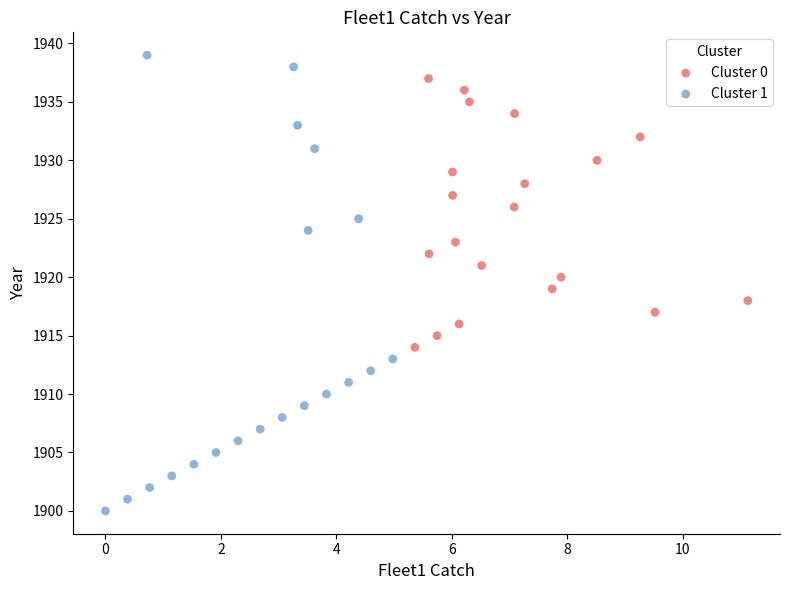

What are all the series names shown in the legend?

Cluster 0, Cluster 1